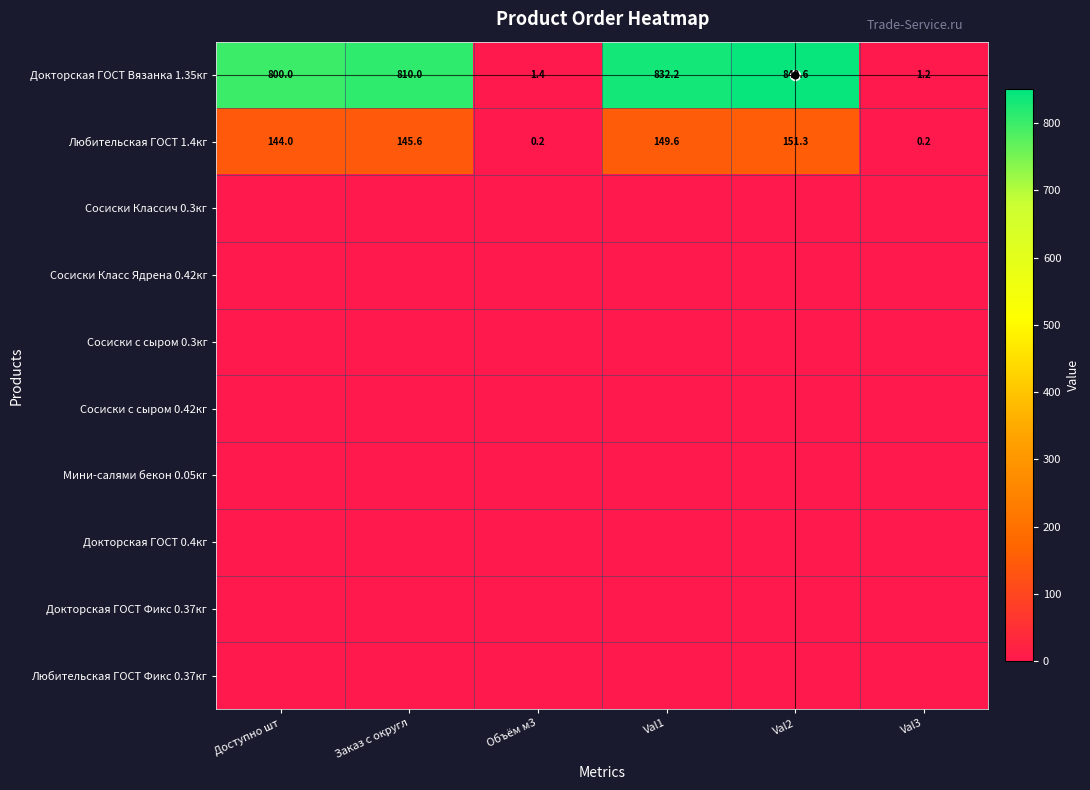

Which series has the largest total across all categories?

Докторская ГОСТ Вязанка 1.35кг